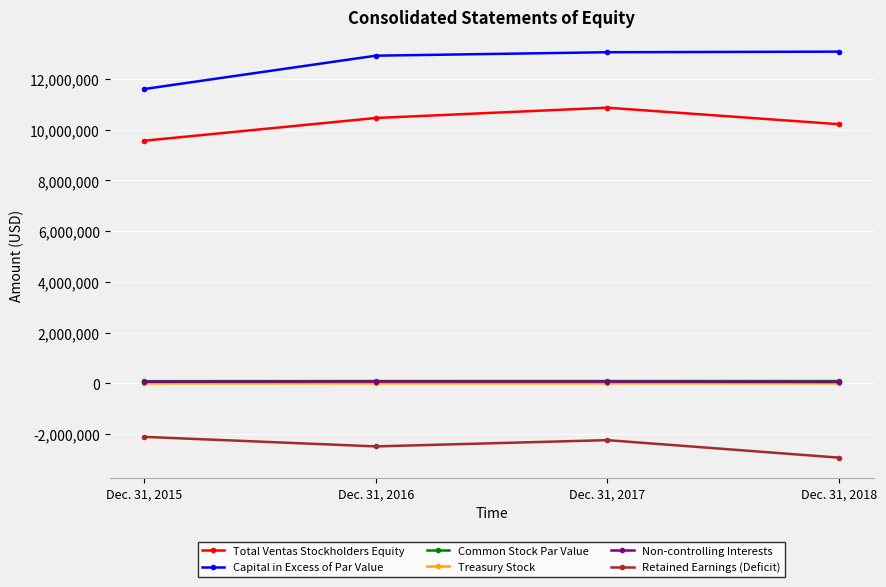

True or false: Capital in Excess of Par Value and Total Ventas Stockholders Equity cross at least once.

False